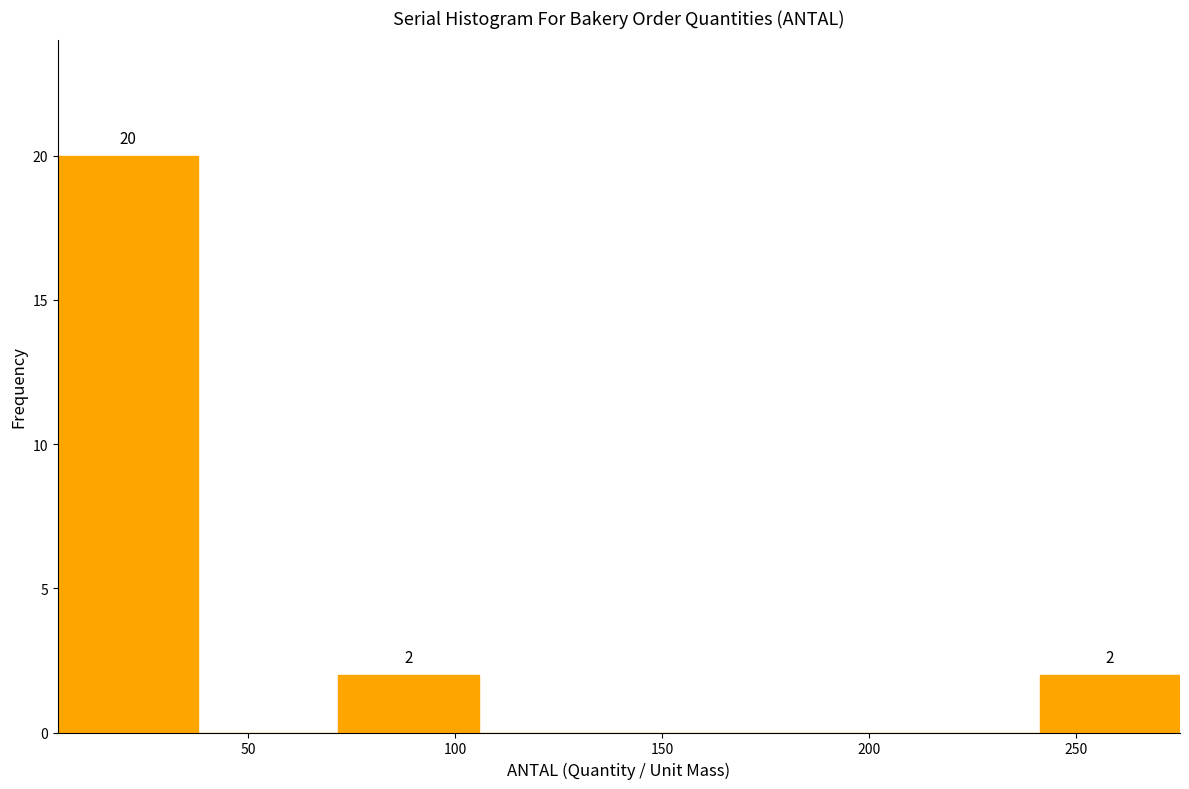

Over which range of the x-axis is the bar tallest?

5 to 40